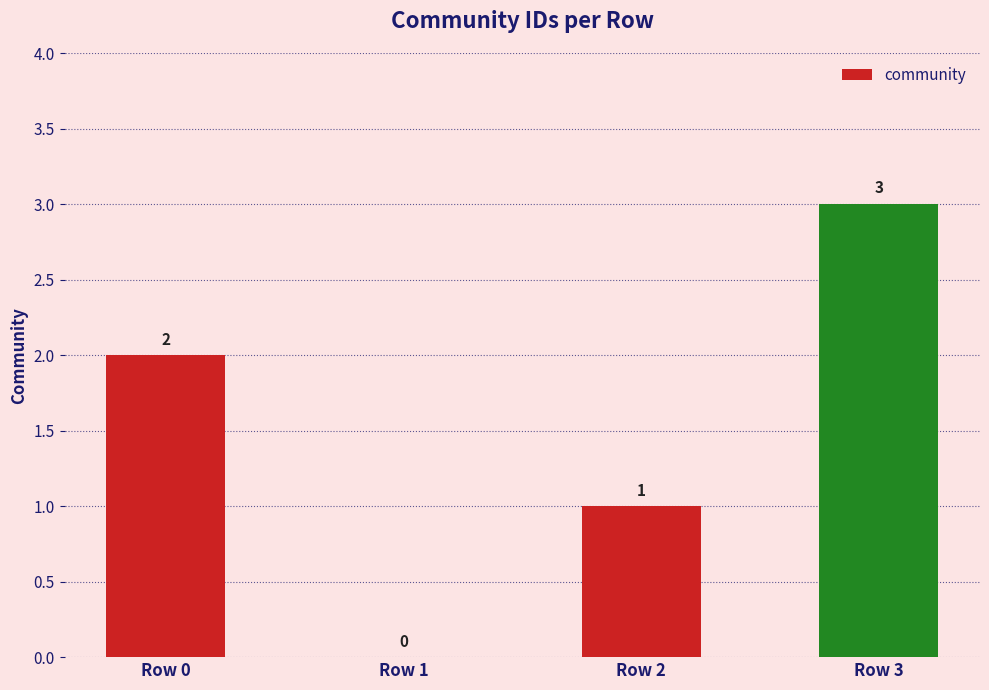

At which label is the value closest to 1?

Row 2